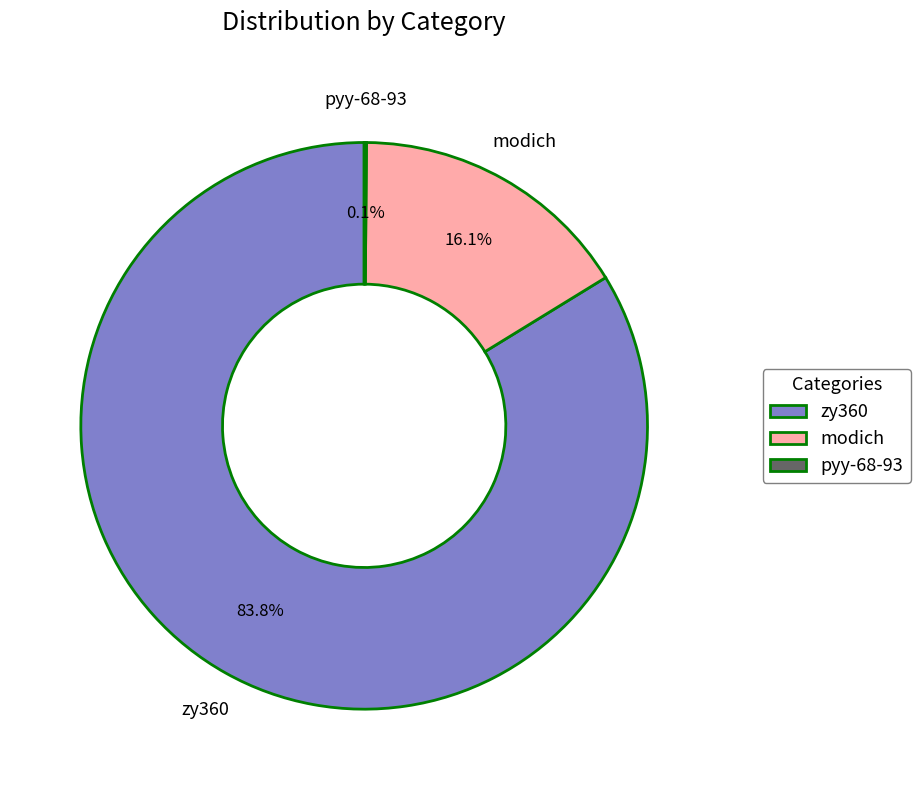

What is the largest slice in the pie chart?

zy360